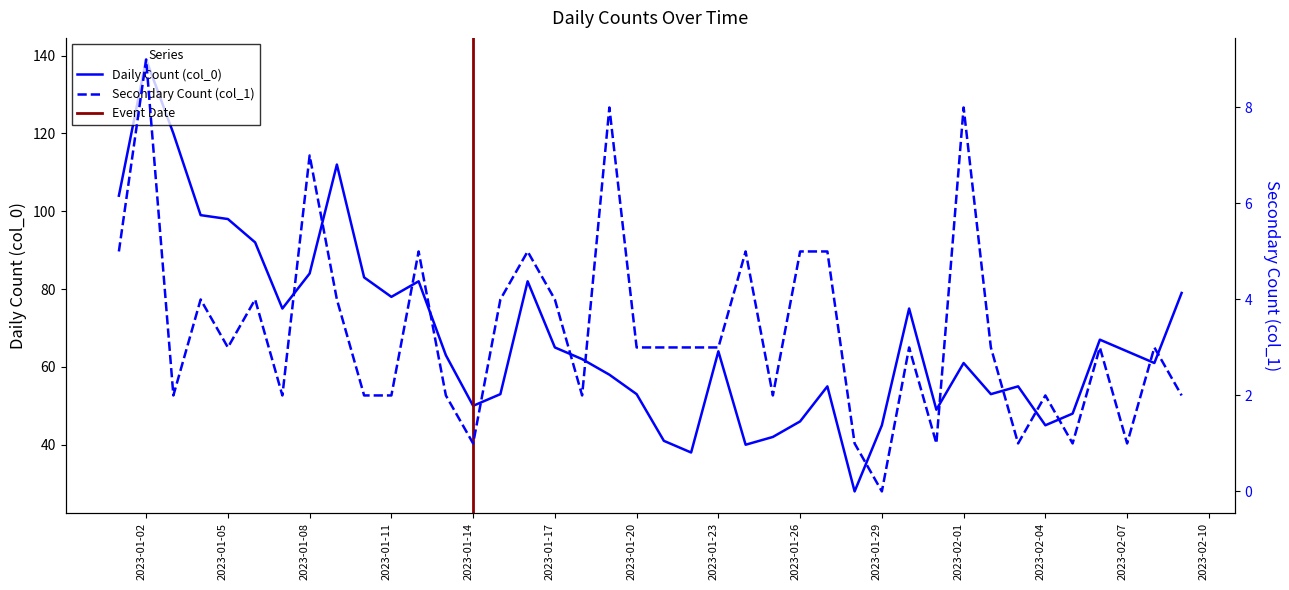

Reading left to right, list all the values displayed in this chart.

Daily Count (col_0): 2023-01-01=104	2023-01-02=139	2023-01-03=120	2023-01-04=99	2023-01-05=98	2023-01-06=92	2023-01-07=75	2023-01-08=84	2023-01-09=112	2023-01-10=83	2023-01-11=78	2023-01-12=82	2023-01-13=63	2023-01-14=50	2023-01-15=53	2023-01-16=82	2023-01-17=65	2023-01-18=62	2023-01-19=58	2023-01-20=53	2023-01-21=41	2023-01-22=38	2023-01-23=64	2023-01-24=40	2023-01-25=42	2023-01-26=46	2023-01-27=55	2023-01-28=28	2023-01-29=45	2023-01-30=75	2023-01-31=49	2023-02-01=61	2023-02-02=53	2023-02-03=55	2023-02-04=45	2023-02-05=48	2023-02-06=67	2023-02-07=64	2023-02-08=61	2023-02-09=79
Secondary Count (col_1): 2023-01-01=5	2023-01-02=9	2023-01-03=2	2023-01-04=4	2023-01-05=3	2023-01-06=4	2023-01-07=2	2023-01-08=7	2023-01-09=4	2023-01-10=2	2023-01-11=2	2023-01-12=5	2023-01-13=2	2023-01-14=1	2023-01-15=4	2023-01-16=5	2023-01-17=4	2023-01-18=2	2023-01-19=8	2023-01-20=3	2023-01-21=3	2023-01-22=3	2023-01-23=3	2023-01-24=5	2023-01-25=2	2023-01-26=5	2023-01-27=5	2023-01-28=1	2023-01-29=0	2023-01-30=3	2023-01-31=1	2023-02-01=8	2023-02-02=3	2023-02-03=1	2023-02-04=2	2023-02-05=1	2023-02-06=3	2023-02-07=1	2023-02-08=3	2023-02-09=2